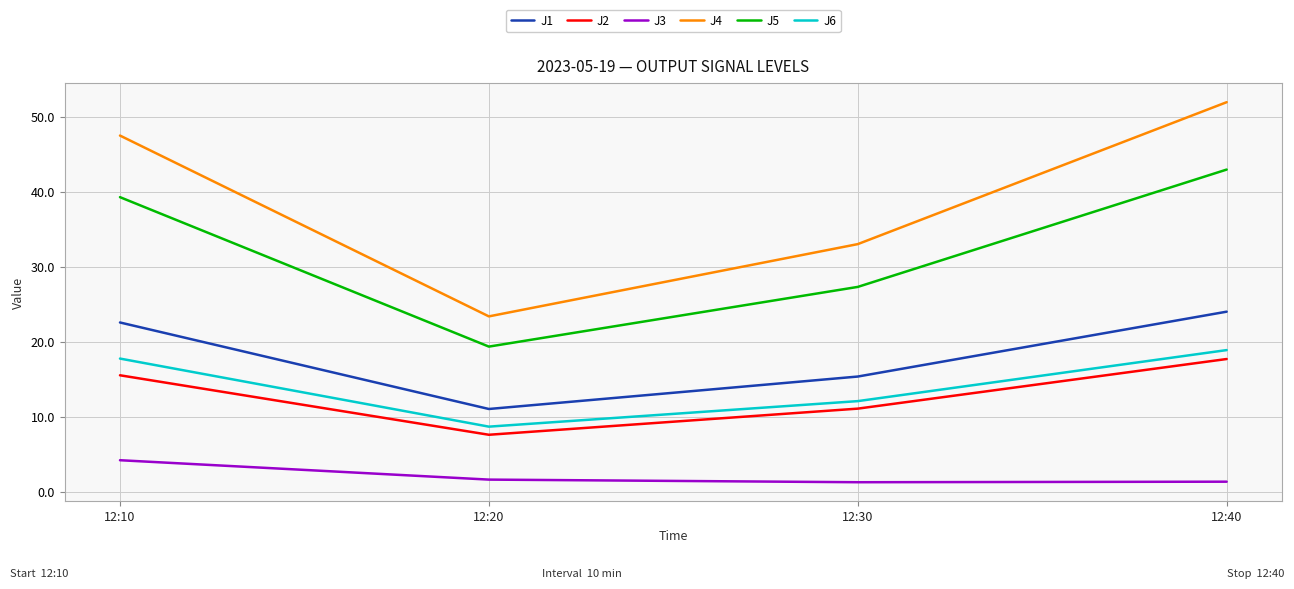

True or false: J6 and J4 cross at least once.

False